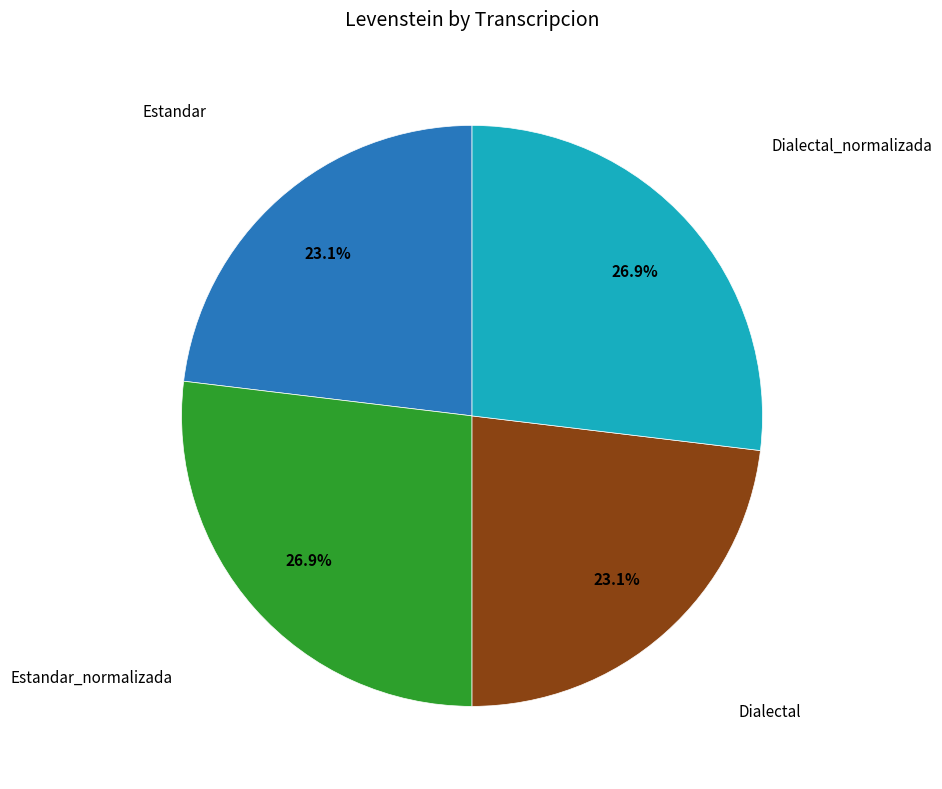

What percentage is the Estandar_normalizada slice, to the nearest percent?

27%